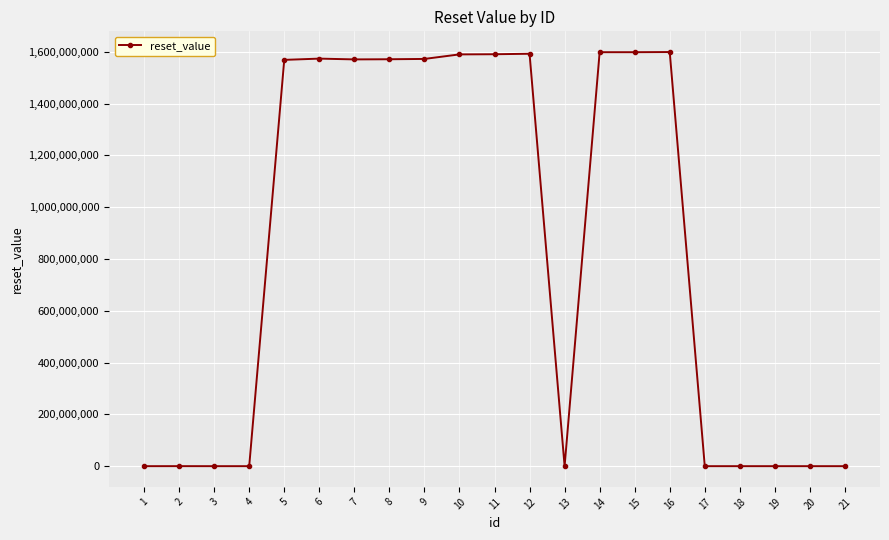

Approximately how many times larger is the value at 5 compared to 9?

1.0